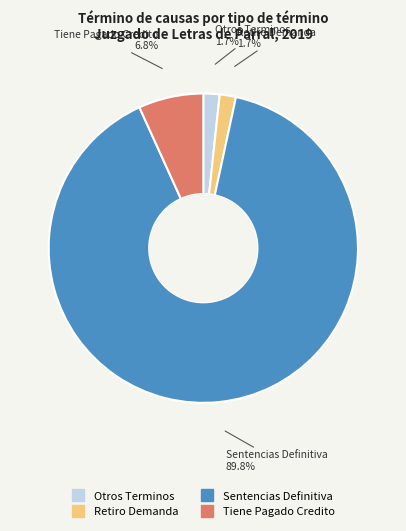

To the nearest percent, what portion does Sentencias Definitiva represent?

90%